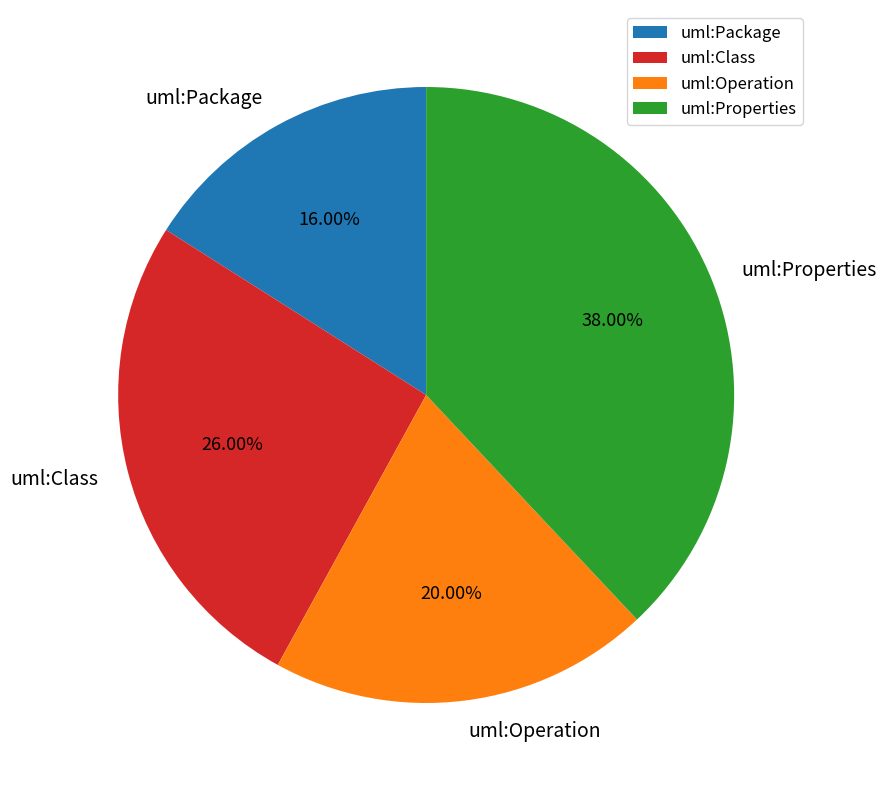

To the nearest percent, what is the average slice percentage?

25%